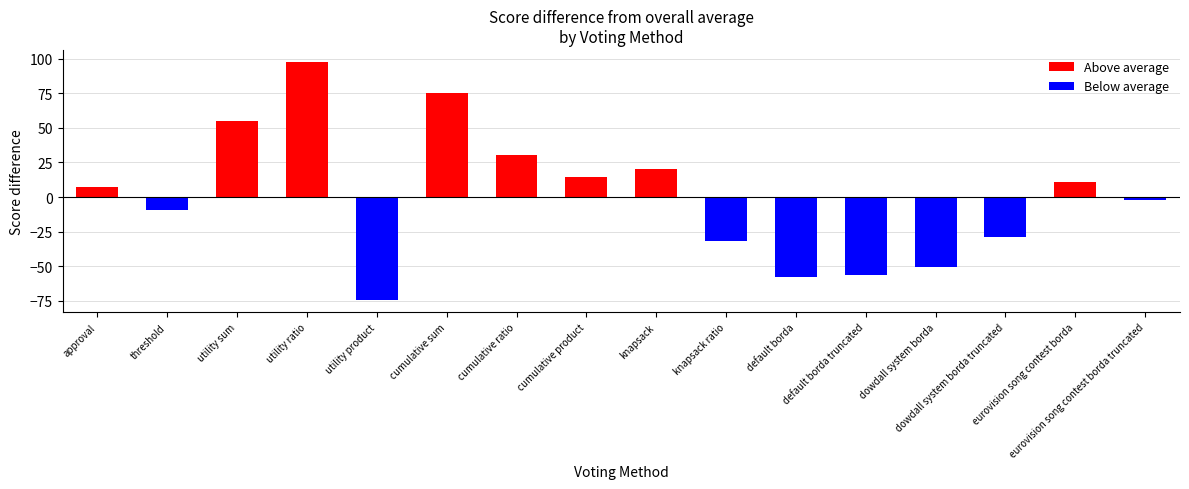

The Above average series shows 41.6 at knapsack ratio. True or false?

False